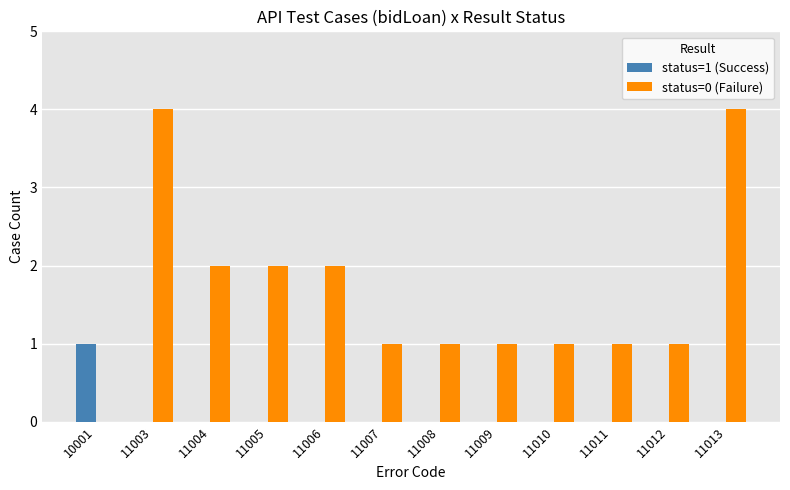

Count the status=1 (Success) values in the range 0 to 1.

12